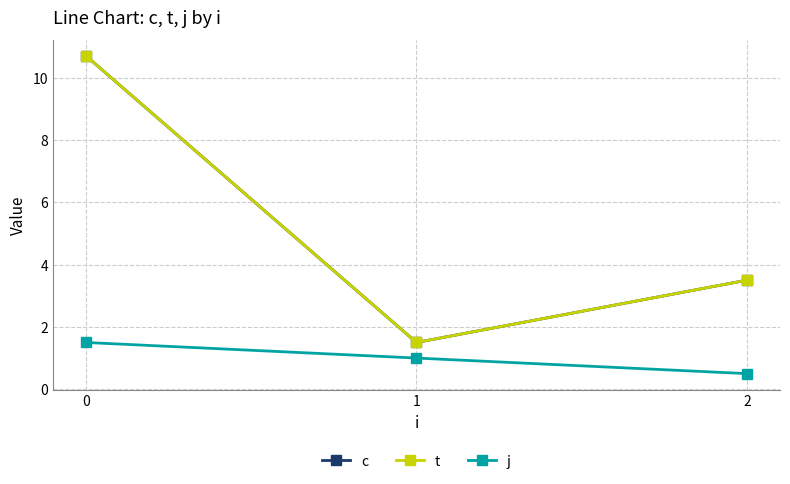

What is the sum of the t values at 0 and 1?

12.2